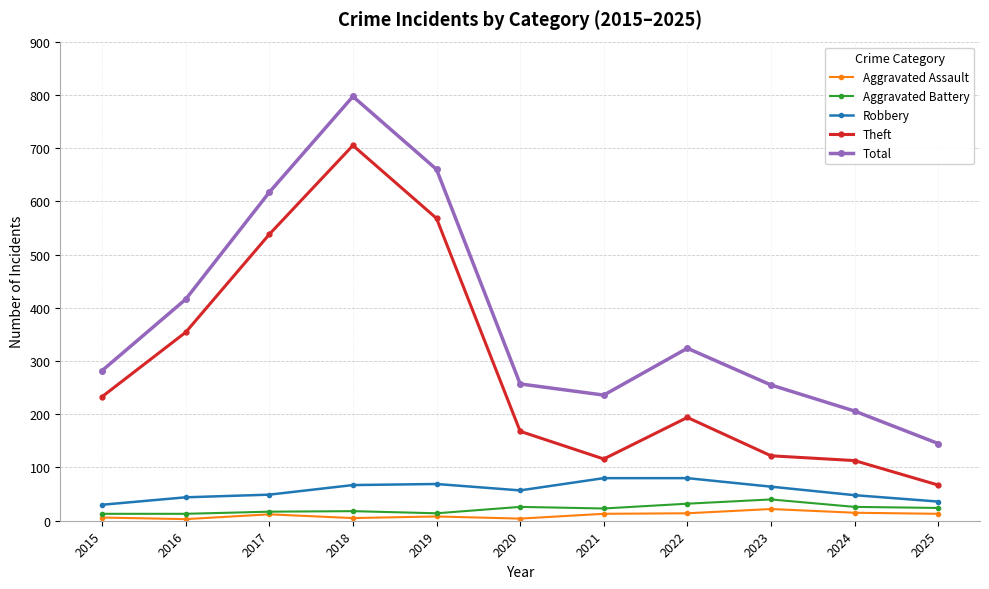

Does the chart have visible grid lines?

Yes